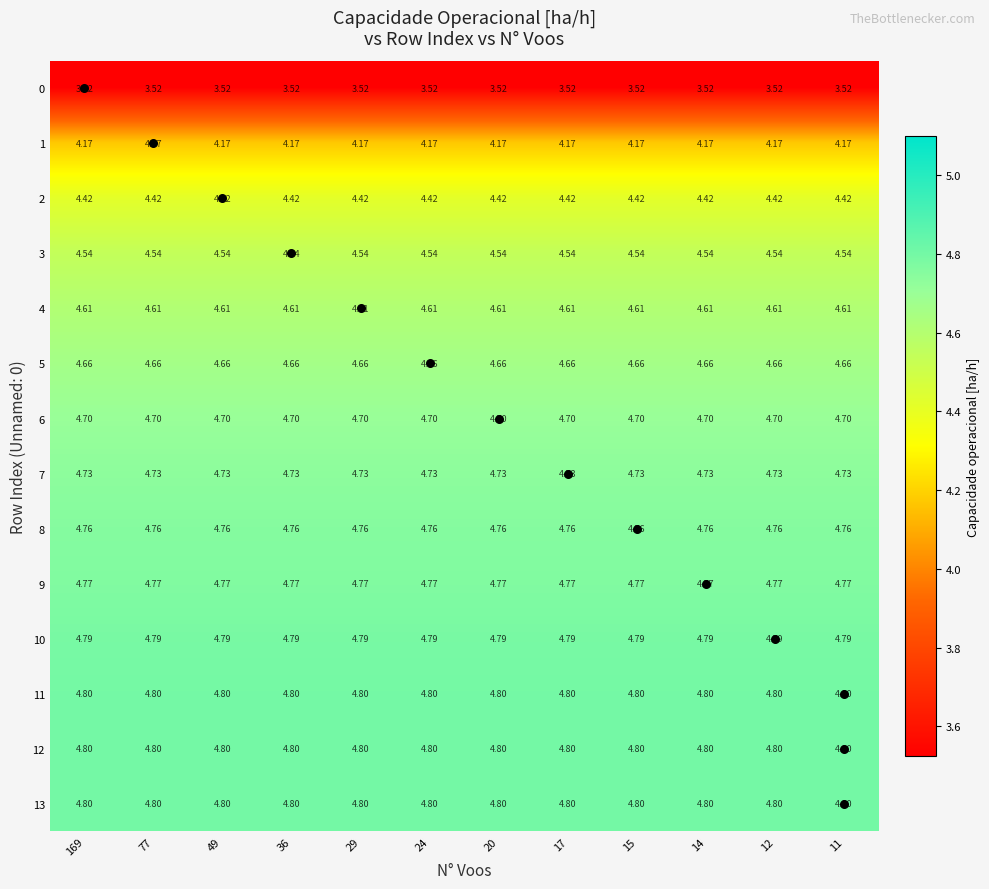

Is the value of 3 at 29 greater than the value of 12 at 36?

No